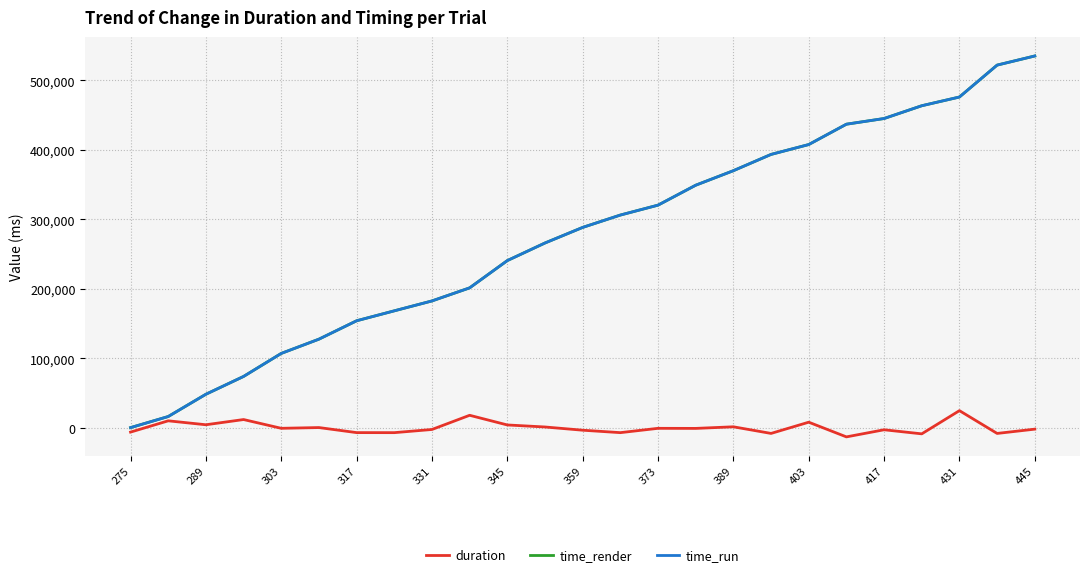

True or false: duration and time_render intersect in this chart.

False